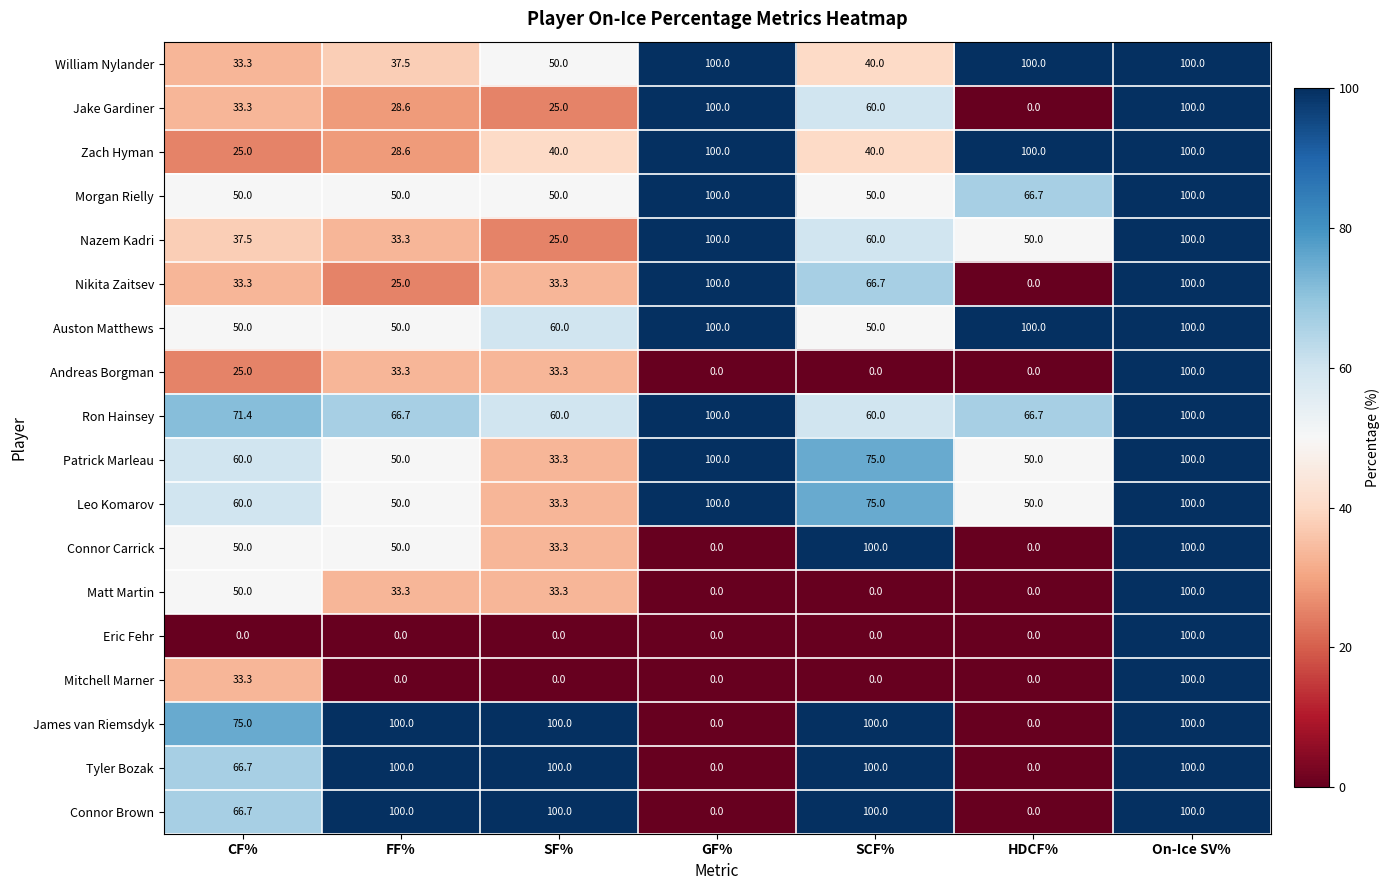

Read the Nikita Zaitsev value at FF%.

25.0